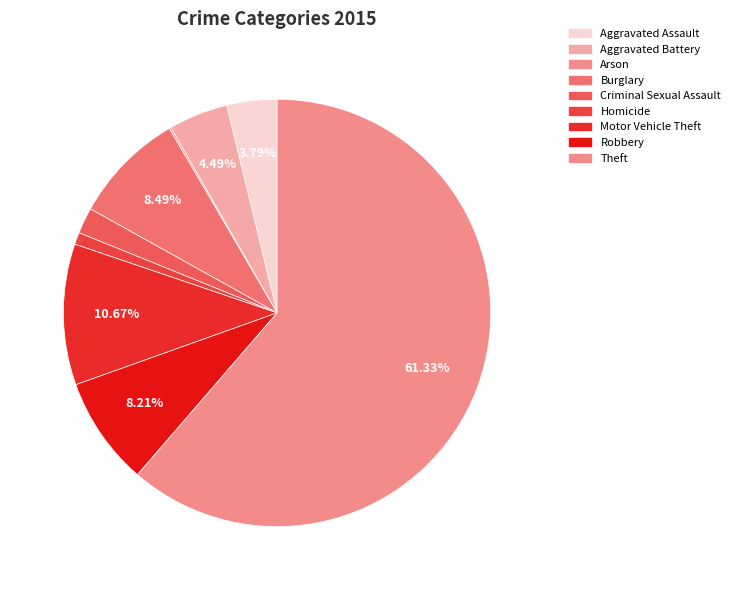

How many slices are in this pie chart?

9